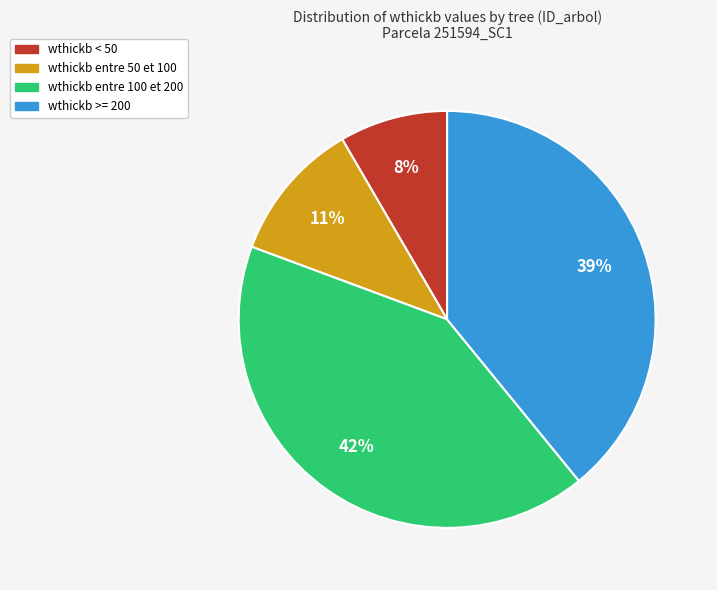

Does any single category account for the majority?

No